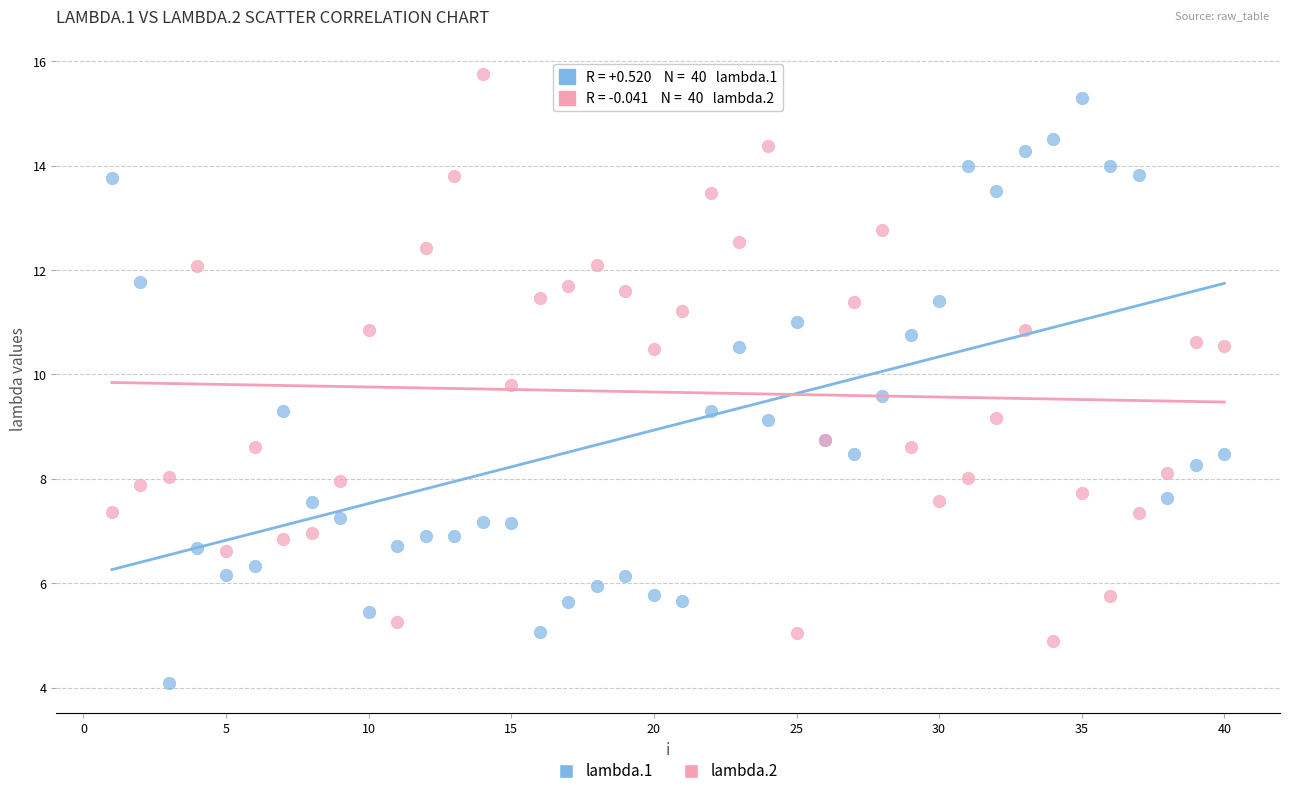

Which series reaches the minimum Y coordinate?

lambda.1